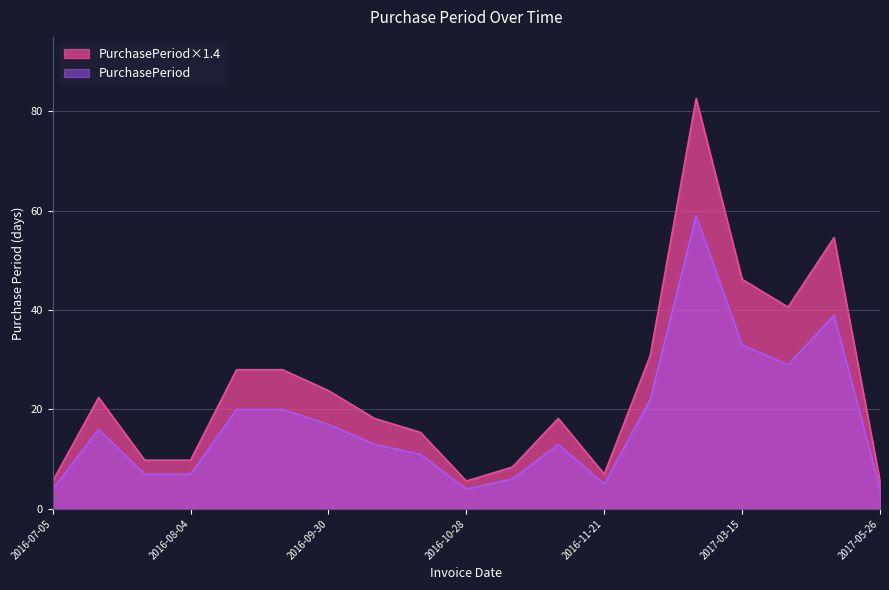

What is the change in value from 2016-09-13 to 2016-10-24?

-12.6